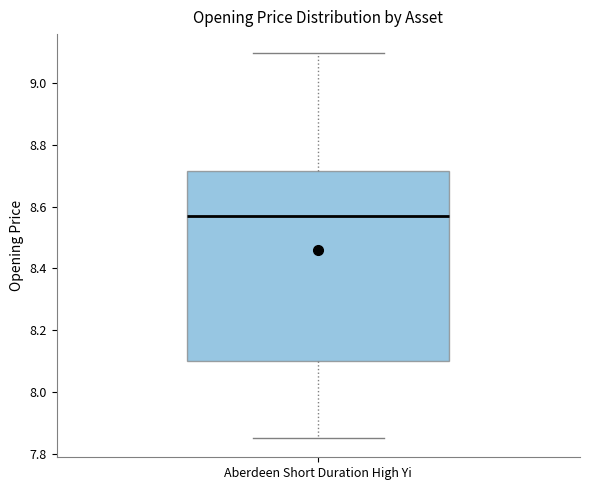

Where is the upper edge of the box for Aberdeen Short Duration High Yi on the y-axis? The values are not printed on the chart, so give them approximately, as read against the axis.

8.72